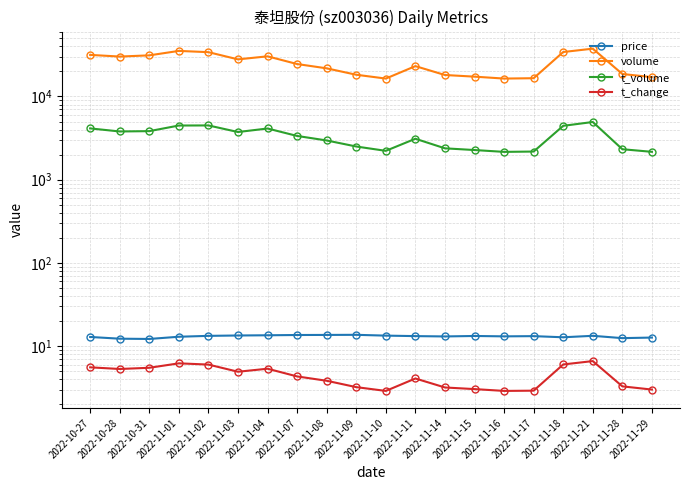

Between 2022-11-03 and 2022-11-15, which is larger?

2022-11-03